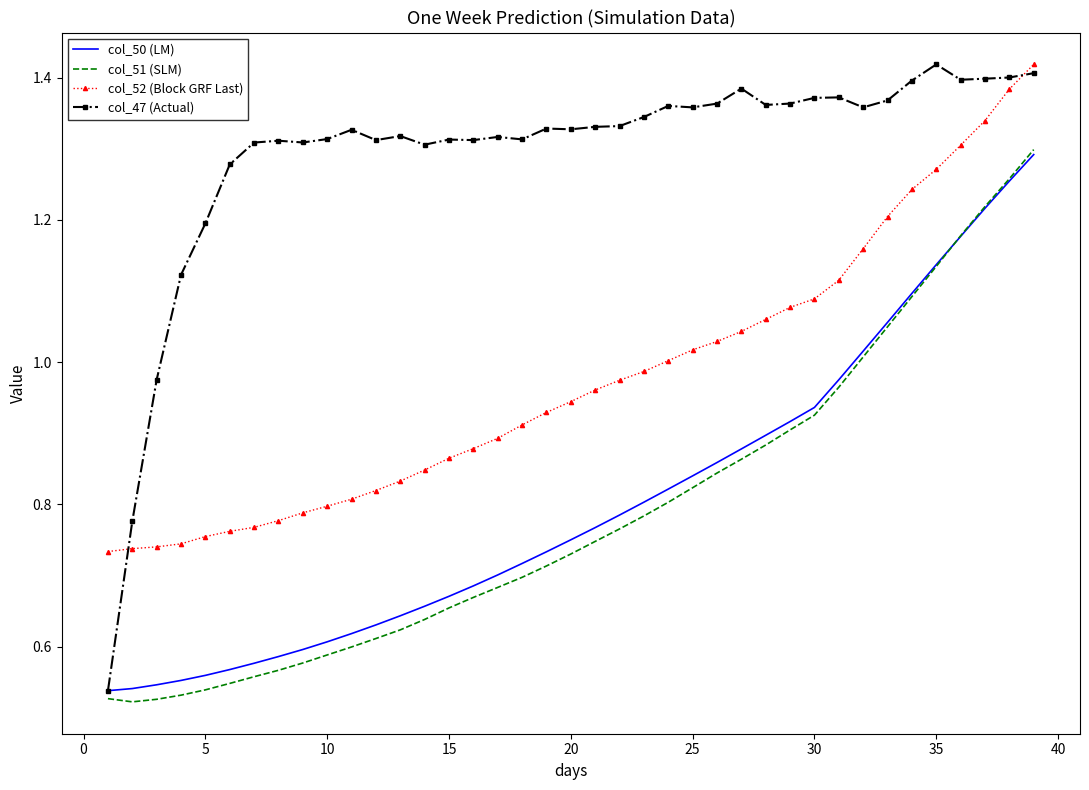

Which series has the largest total across all categories?

col_47 (Actual)